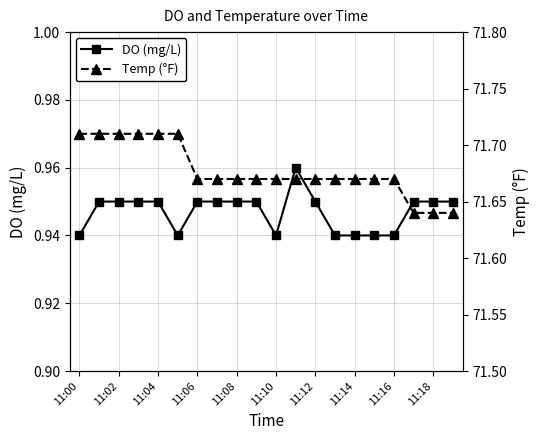

True or false: Temp (°F) and DO (mg/L) intersect in this chart.

False